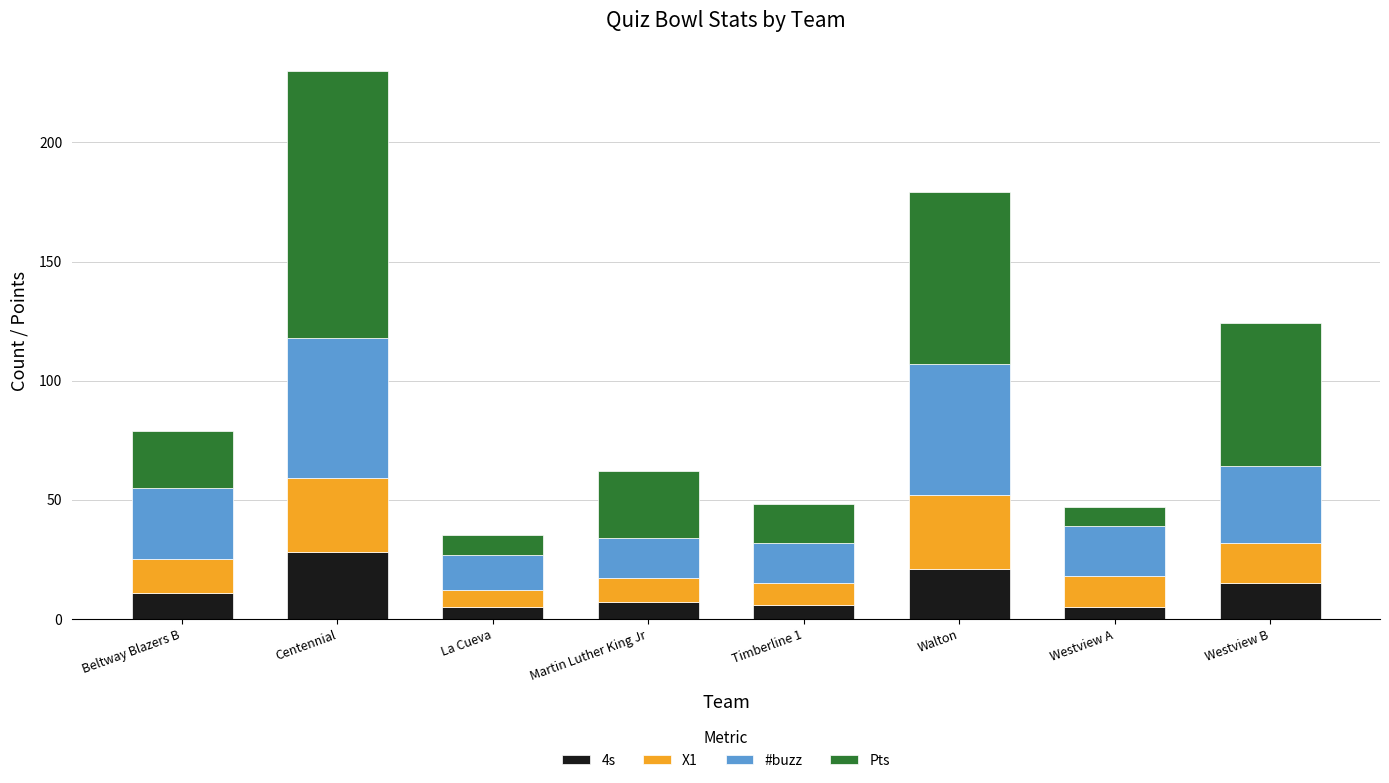

What is the total value across all series at Centennial?

230